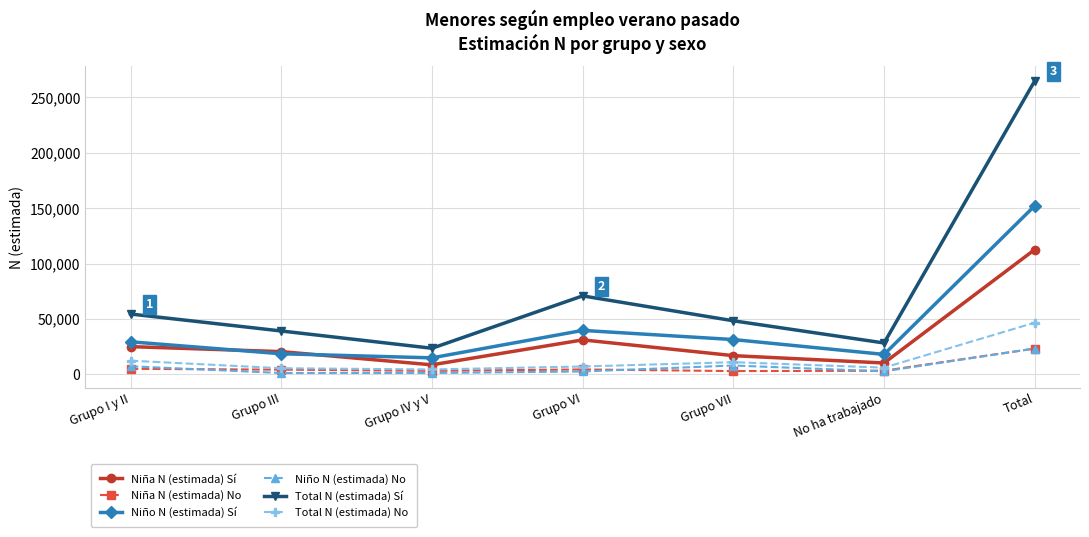

What is the label of the 5th point from the left?

Grupo VII